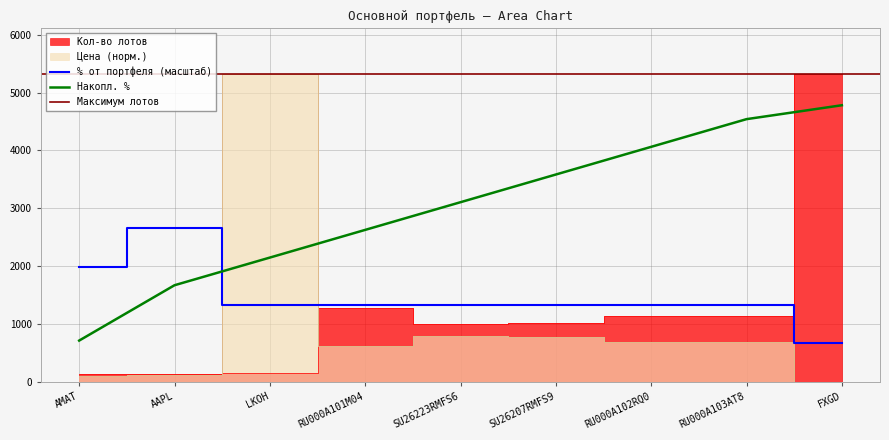

At which label does % от портфеля (масштаб) reach its peak?

AAPL